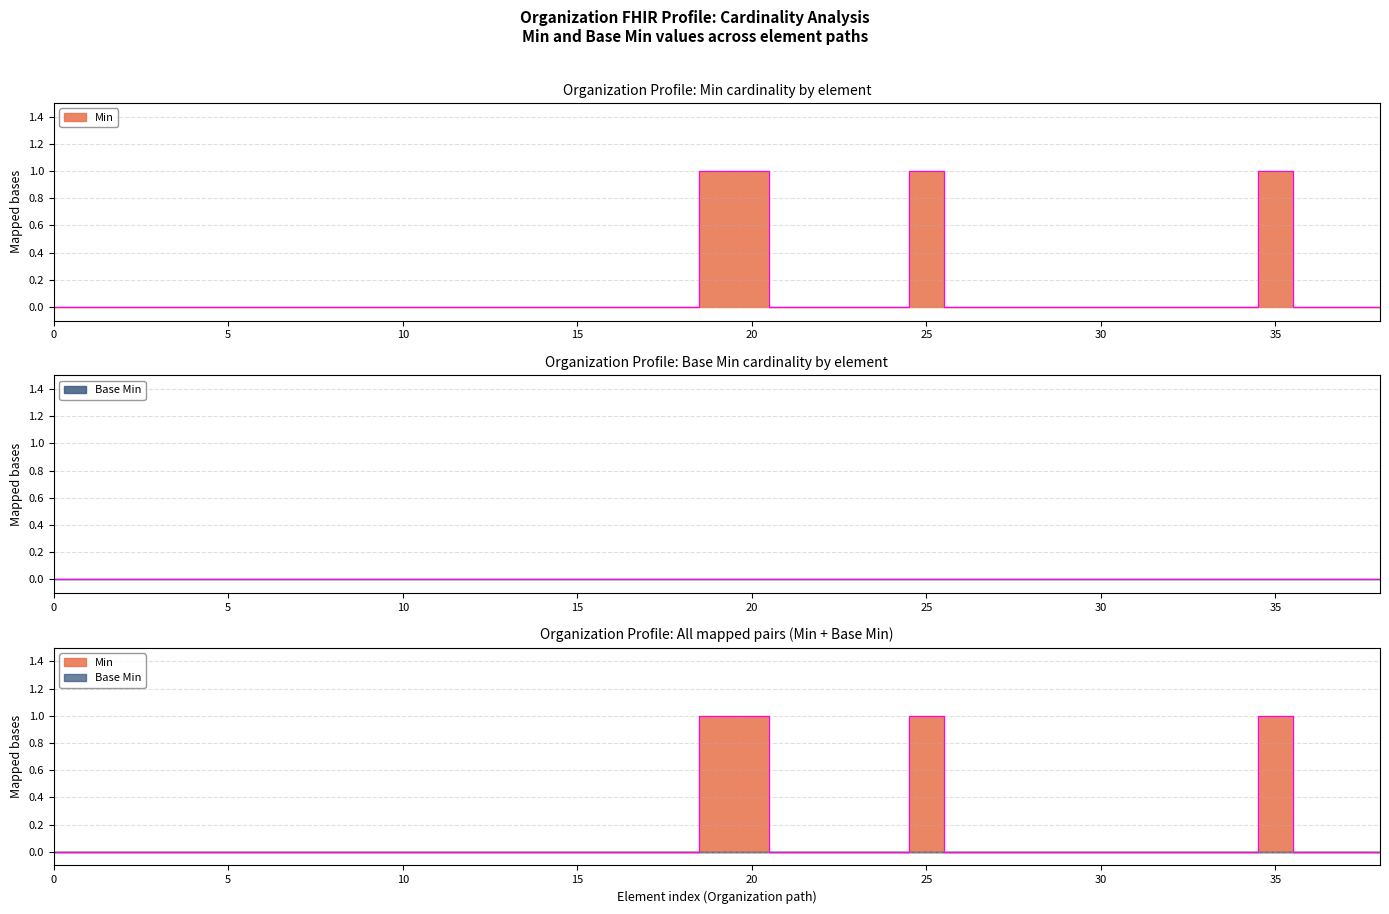

What is the greatest value displayed?

1